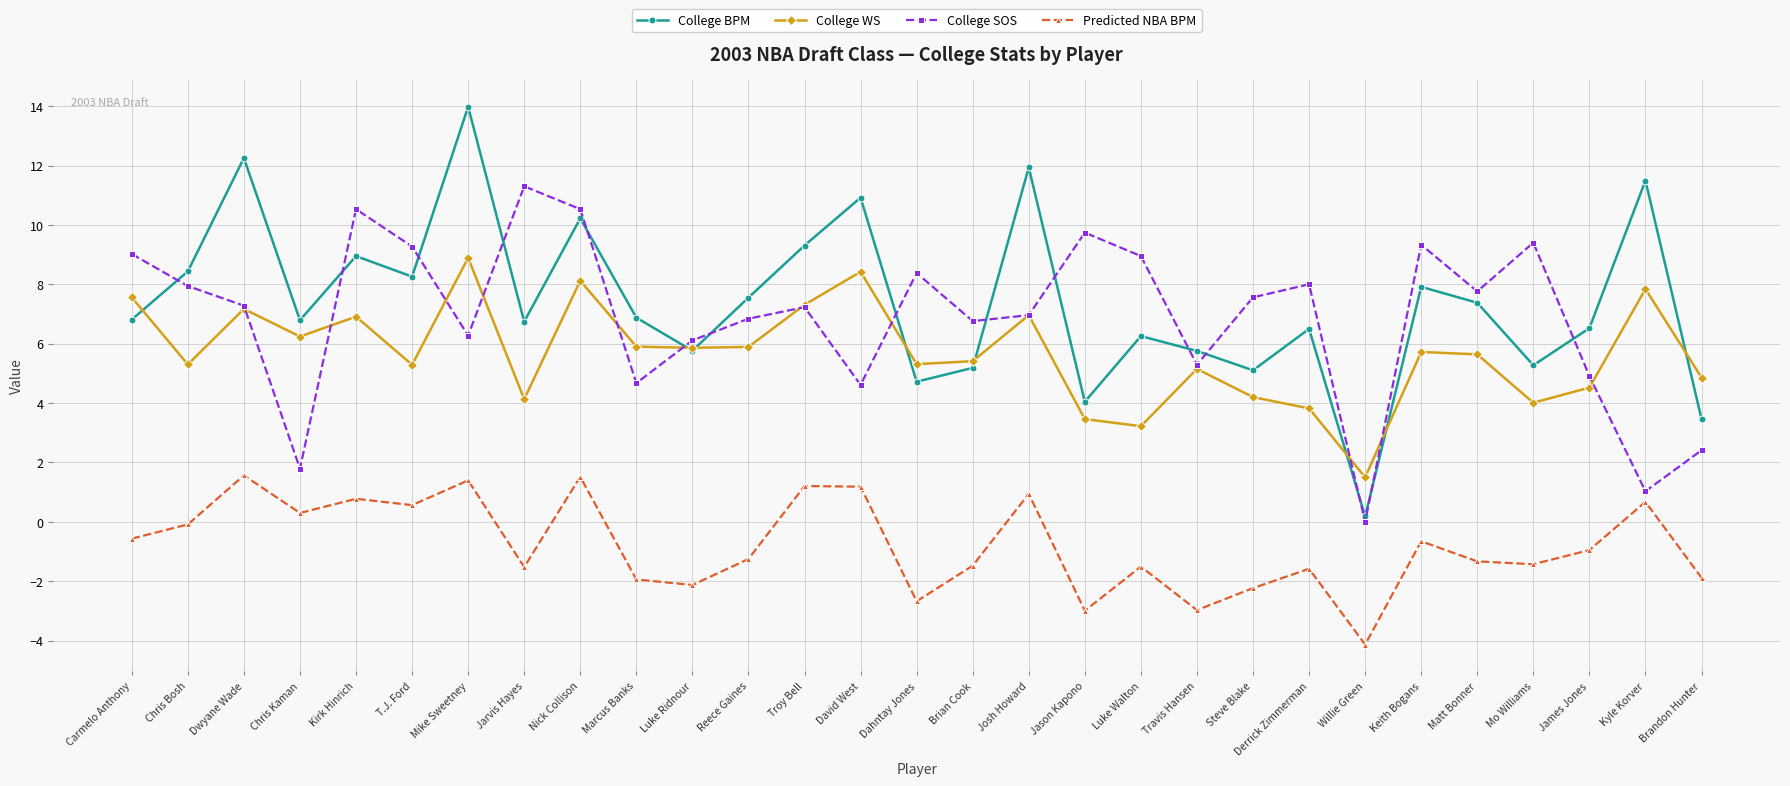

Which series has the widest spread of values?

College BPM